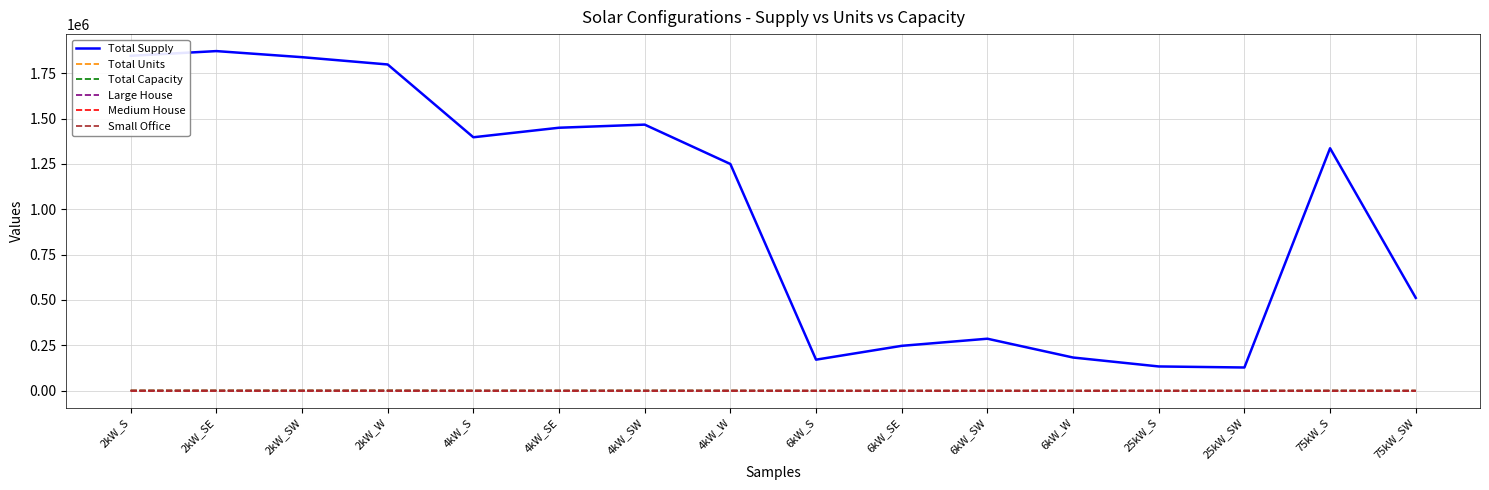

True or false: Large House has a value of 11.0 at 6kW_W.

True